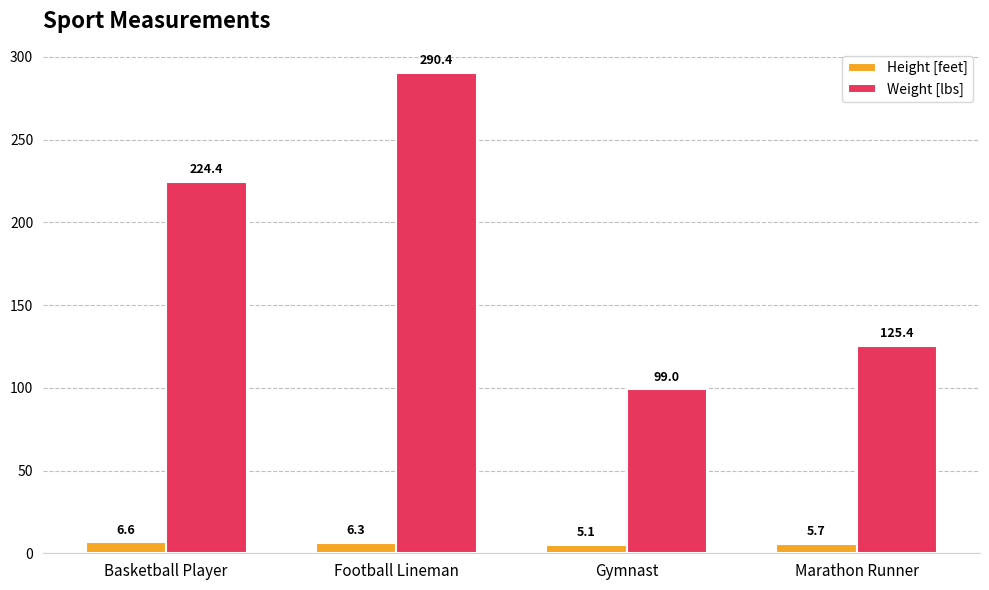

Which series has the largest total across all categories?

Weight [lbs]